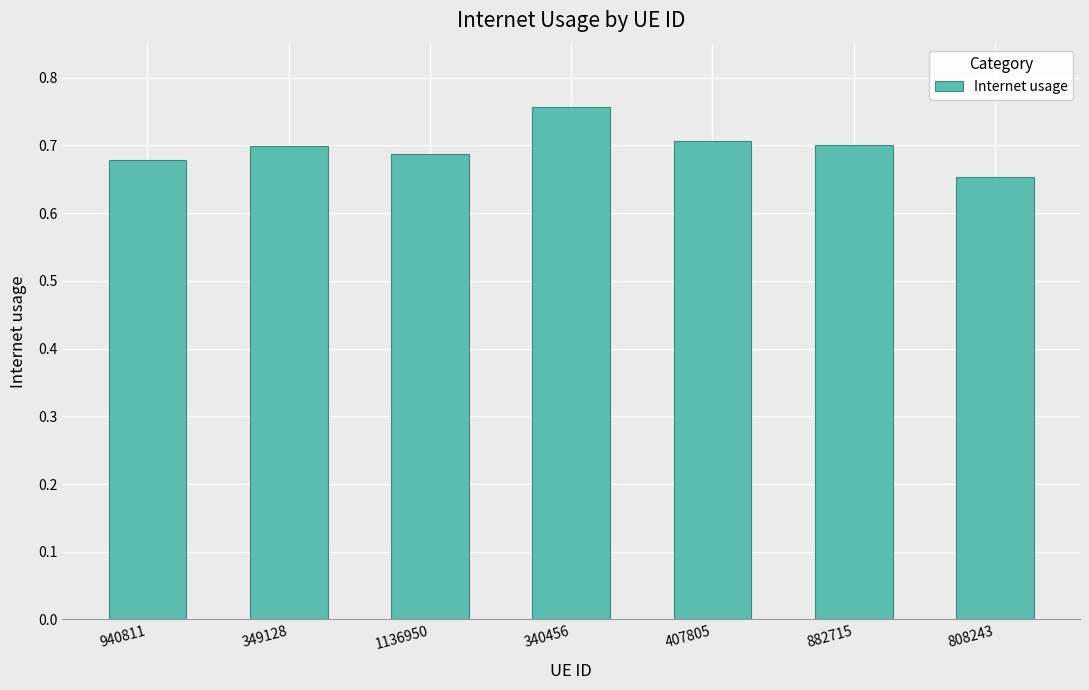

What is the sum of all values?

4.9